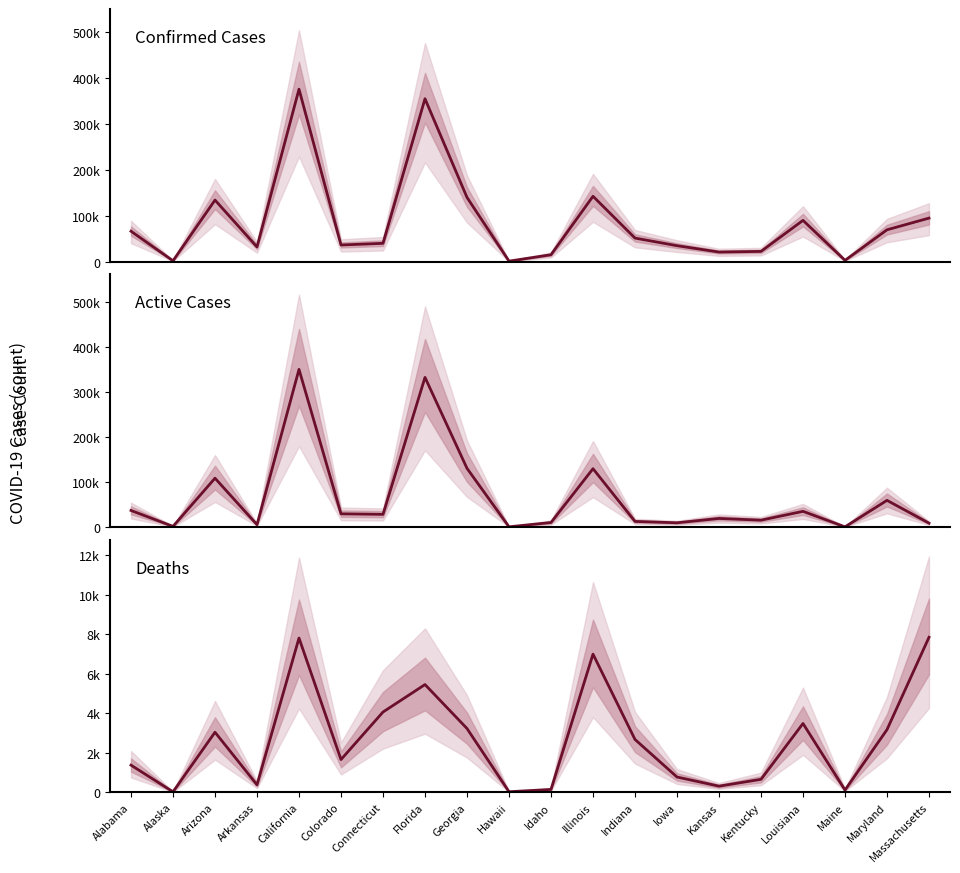

How many values in the Deaths series exceed 2673?

10